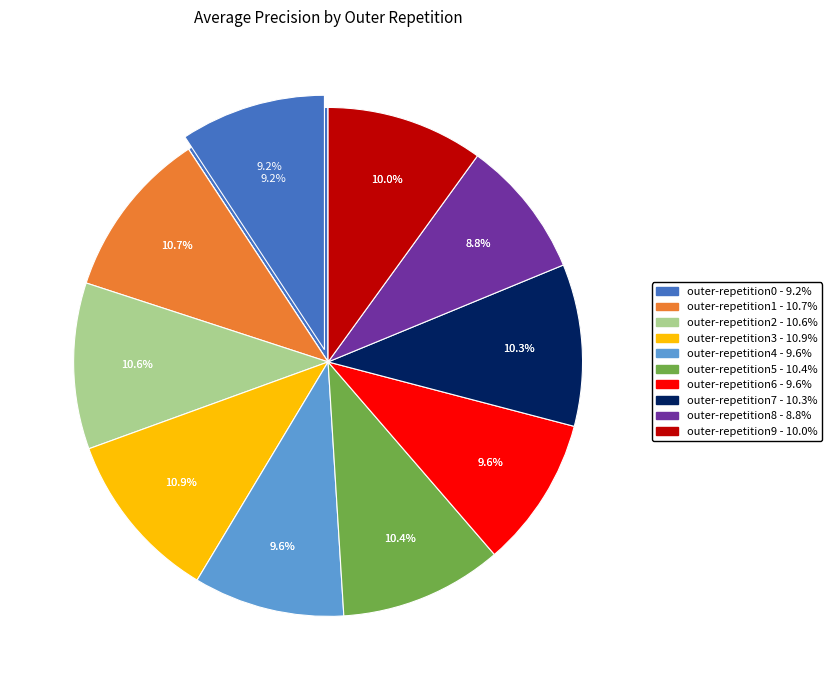

What percentage is the outer-repetition9 slice, to the nearest percent?

10%